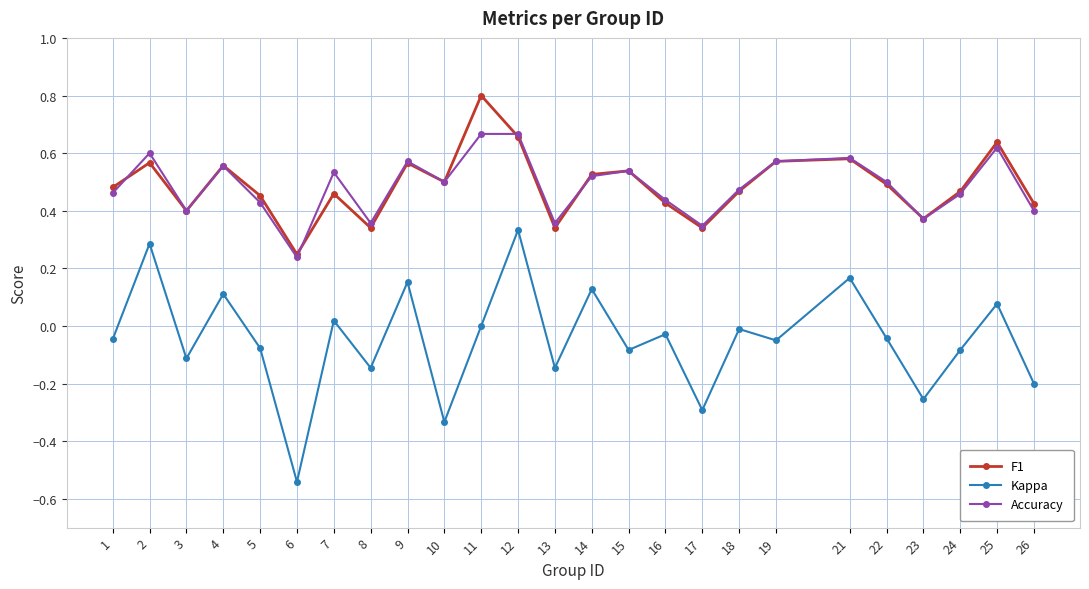

Which category has the highest value in the F1 series?

11